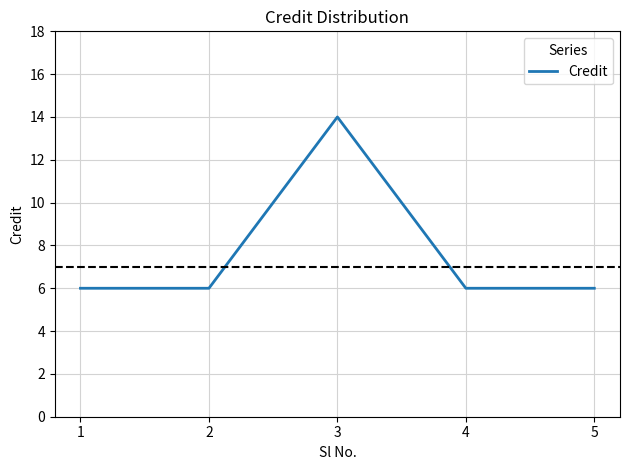

The chart shows a value of 2 at 1. True or false?

False